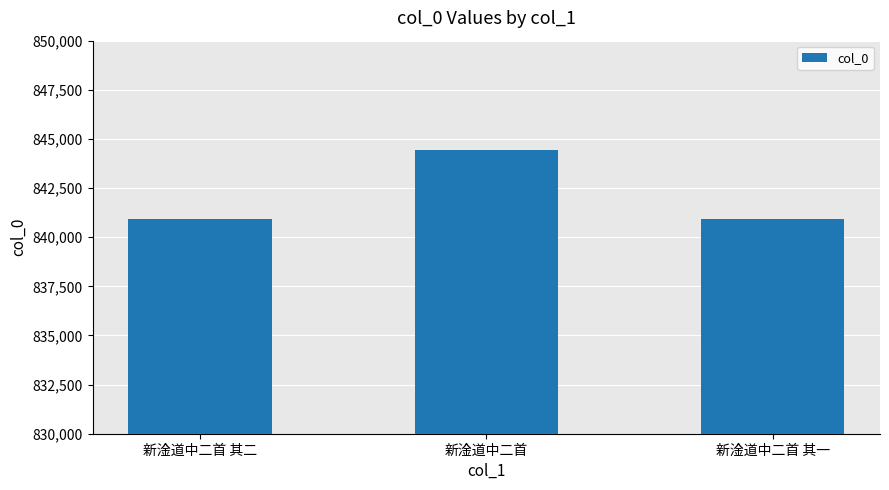

Where is the data nearest to the value 842674?

新淦道中二首 其二